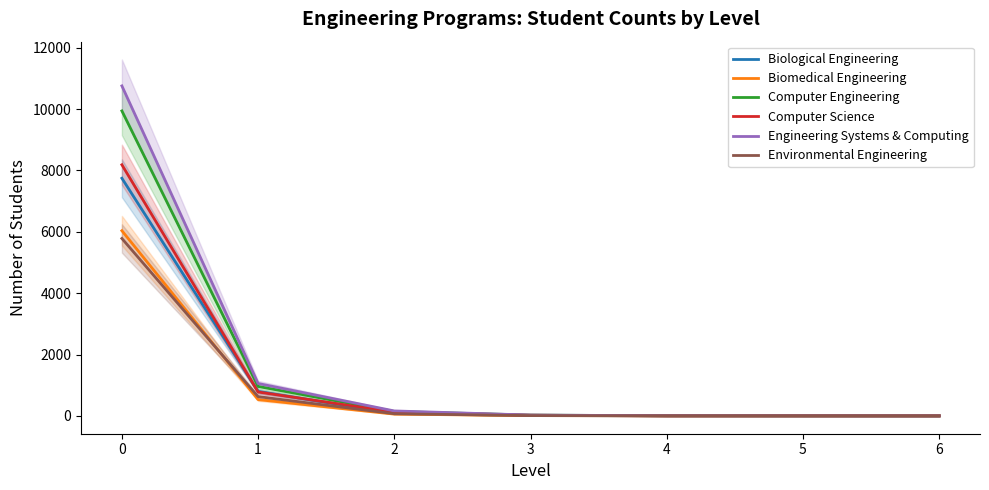

Does the chart display data point markers on the line(s)?

No